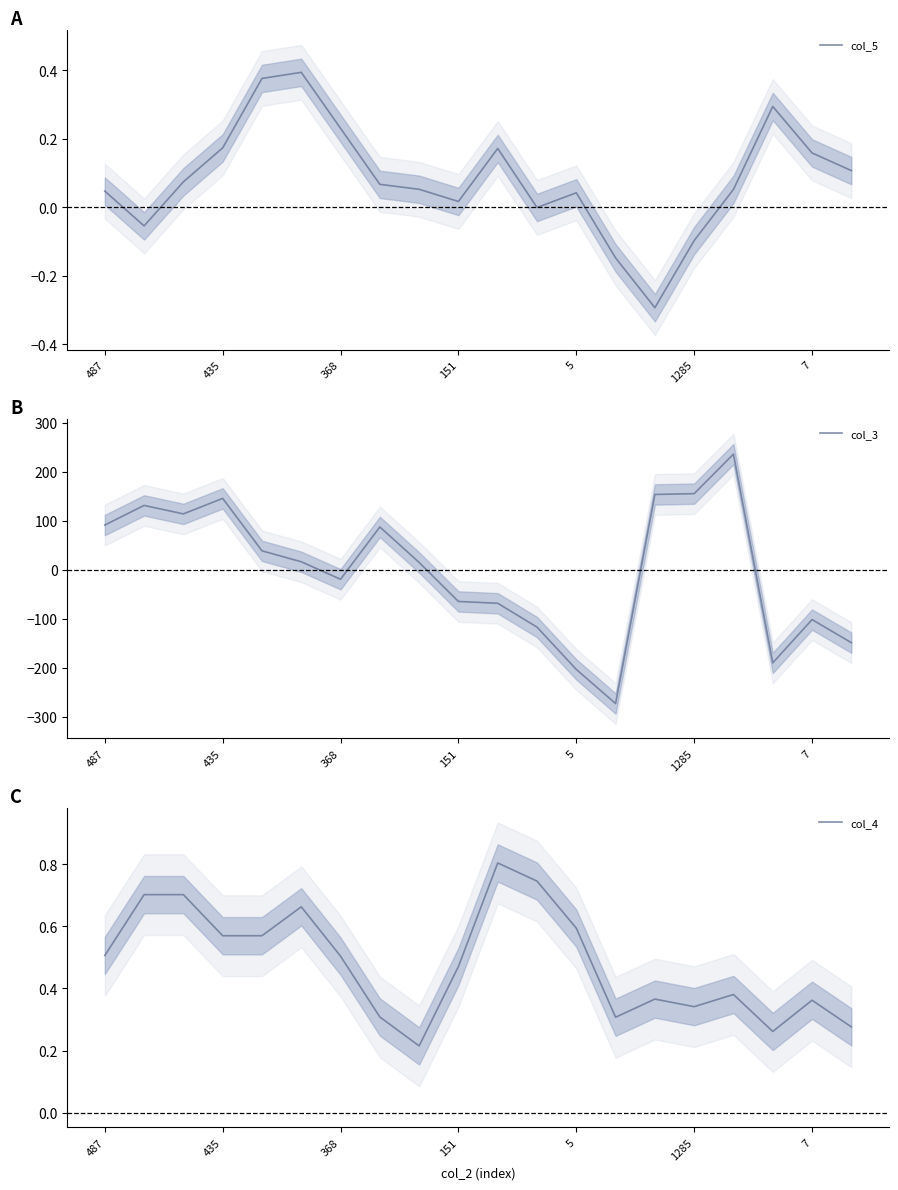

The col_3 series shows 145.2 at 435. True or false?

True